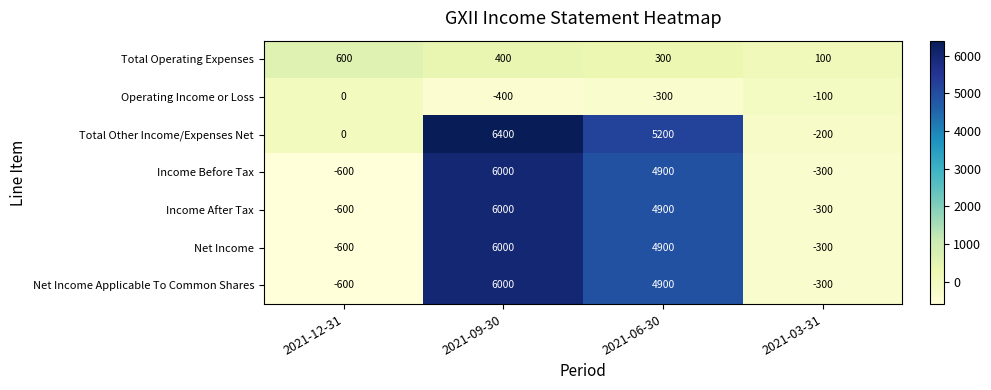

Reading left to right, transcribe all the data shown in this chart.

Total Operating Expenses: 600	400	300	100
Operating Income or Loss: 0	-400	-300	-100
Total Other Income/Expenses Net: 0	6400	5200	-200
Income Before Tax: -600	6000	4900	-300
Income After Tax: -600	6000	4900	-300
Net Income: -600	6000	4900	-300
Net Income Applicable To Common Shares: -600	6000	4900	-300